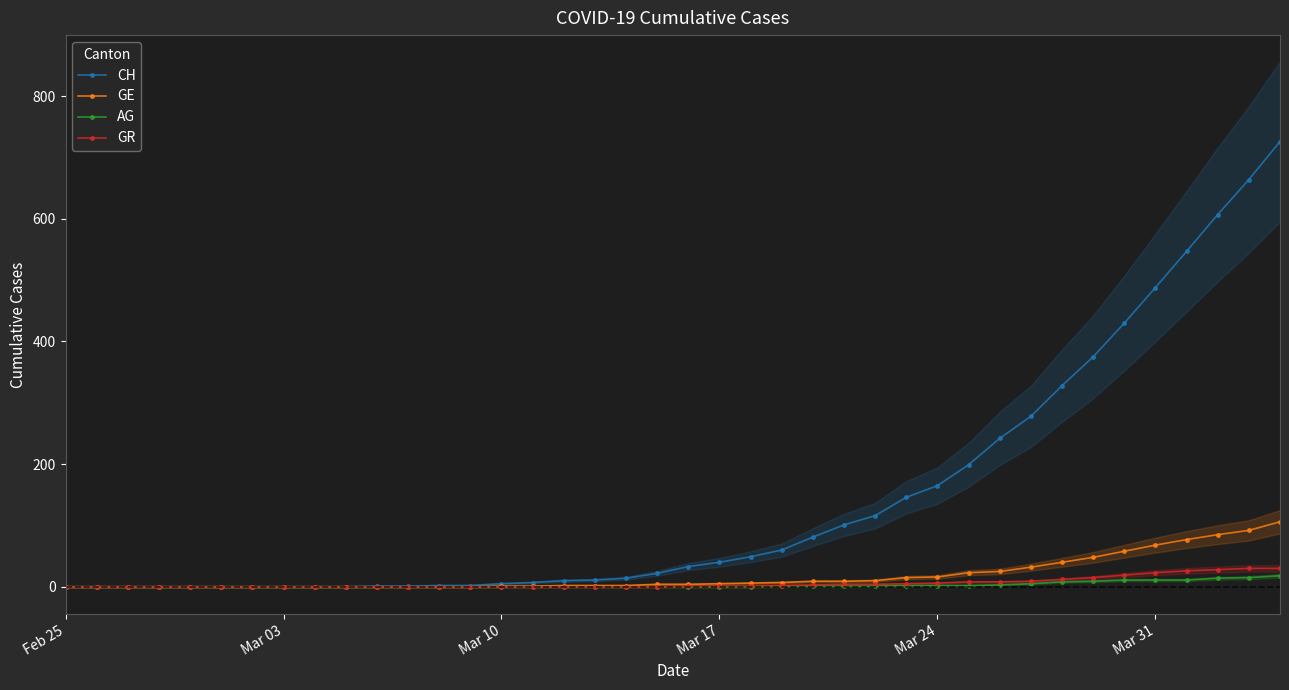

What is the total value across all series at Mar 24?

189